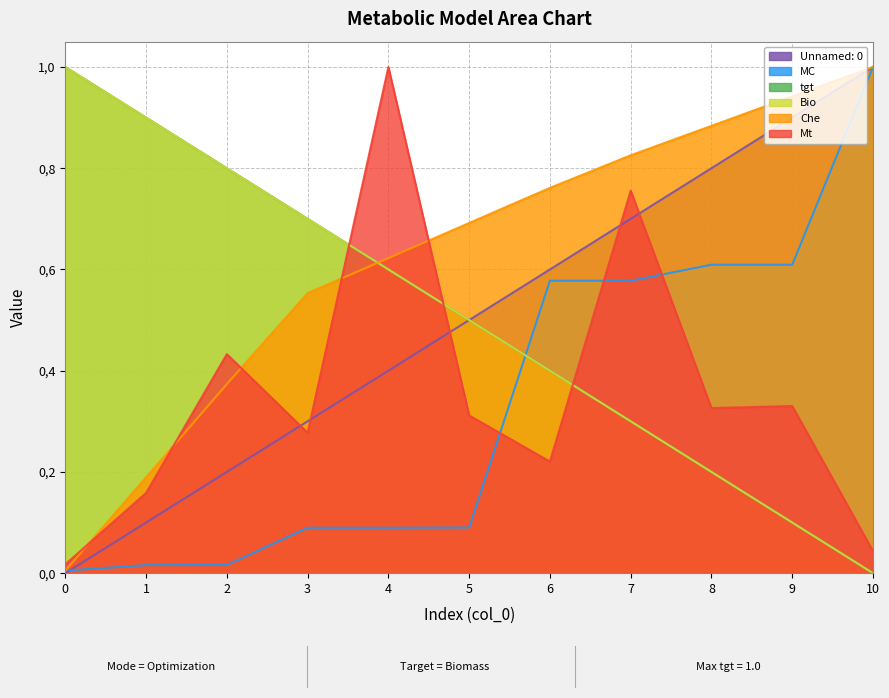

Which series has the largest total across all categories?

Che